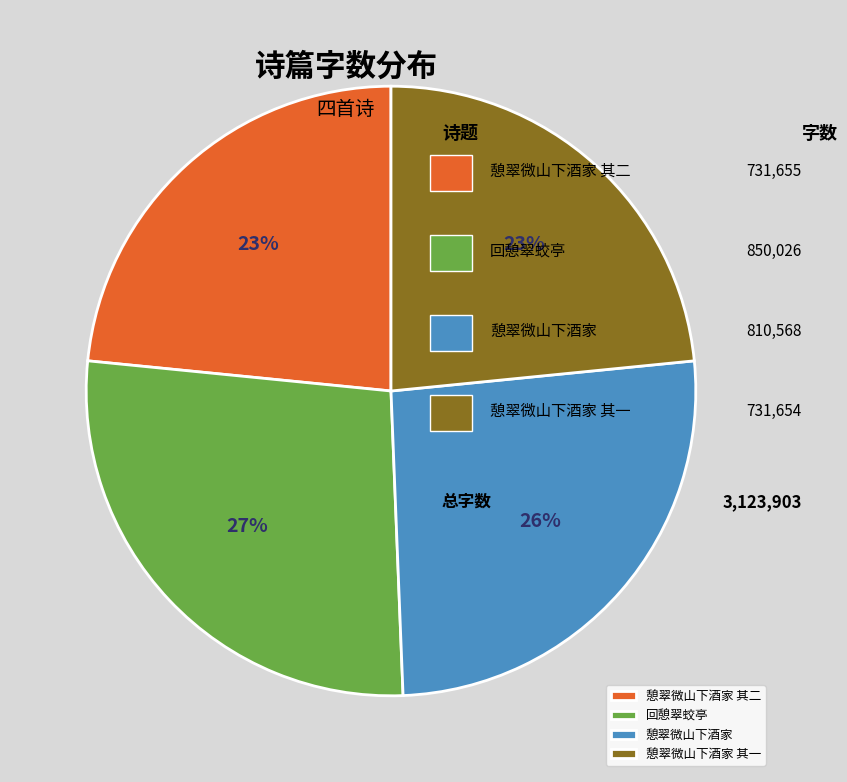

What is the ratio of the value at 憩翠微山下酒家 其二 to the value at 回憩翠蛟亭?

0.9